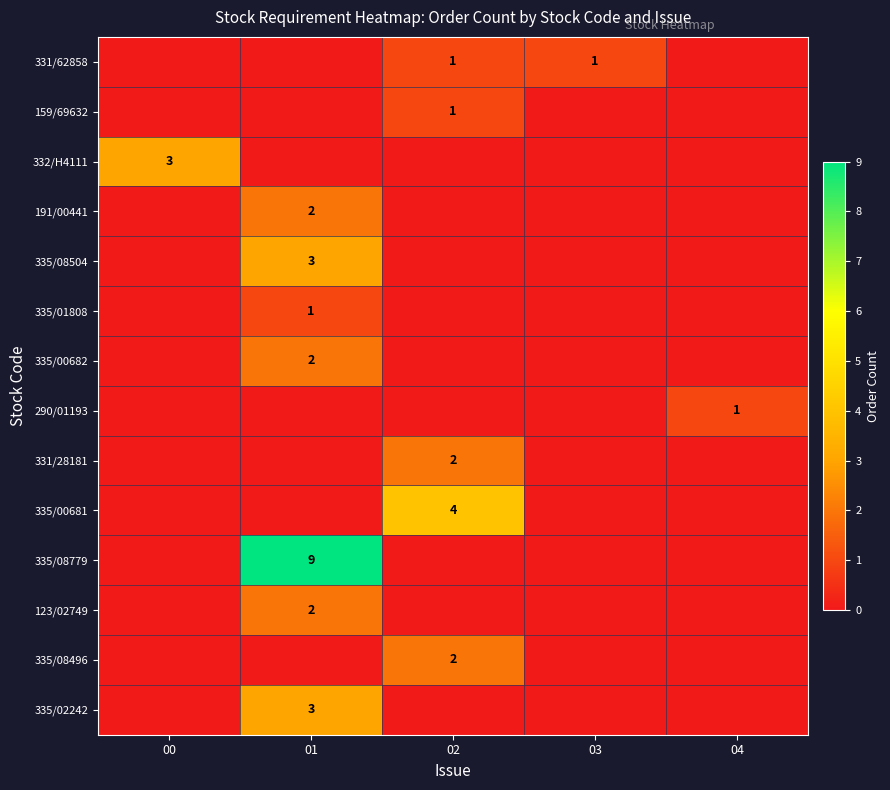

True or false: 191/00441 has a value of 1 at 01.

False